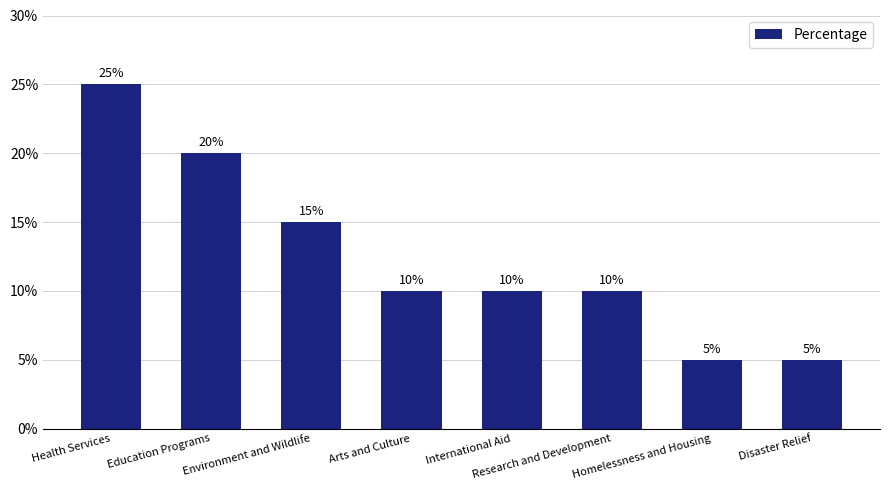

What is the label of the 7th bar from the right?

Education Programs